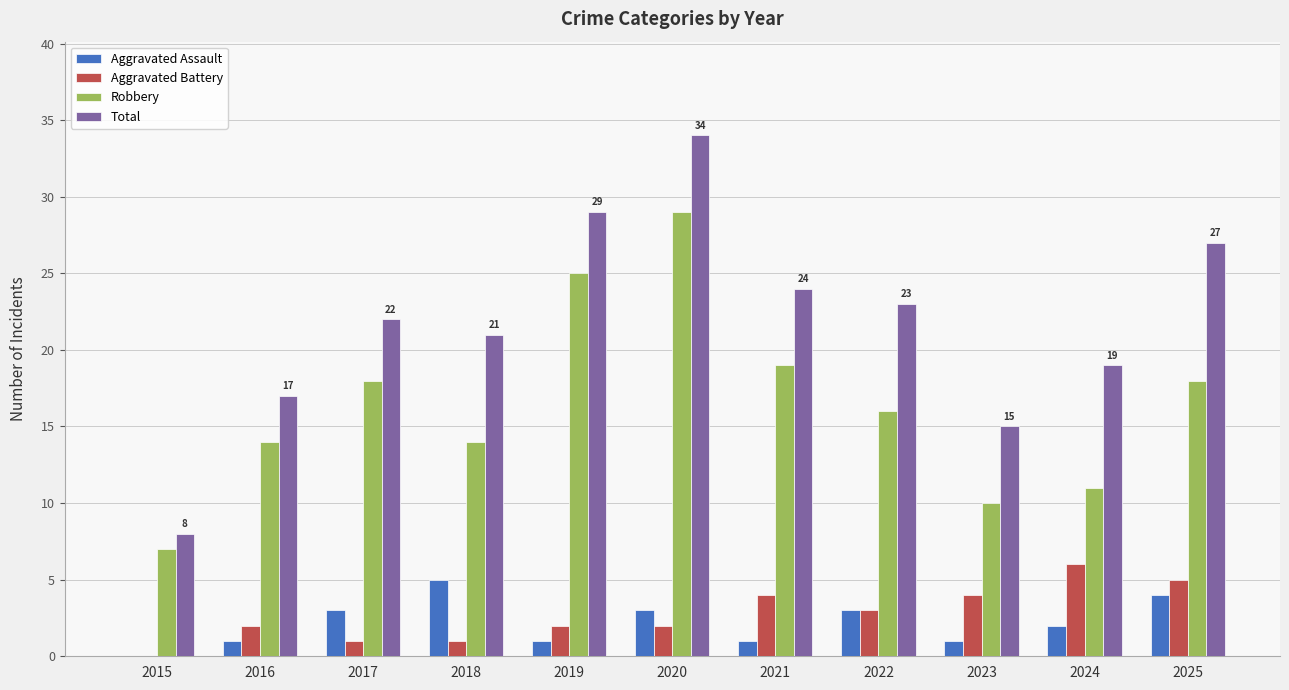

How many values in Aggravated Battery are above zero?

10